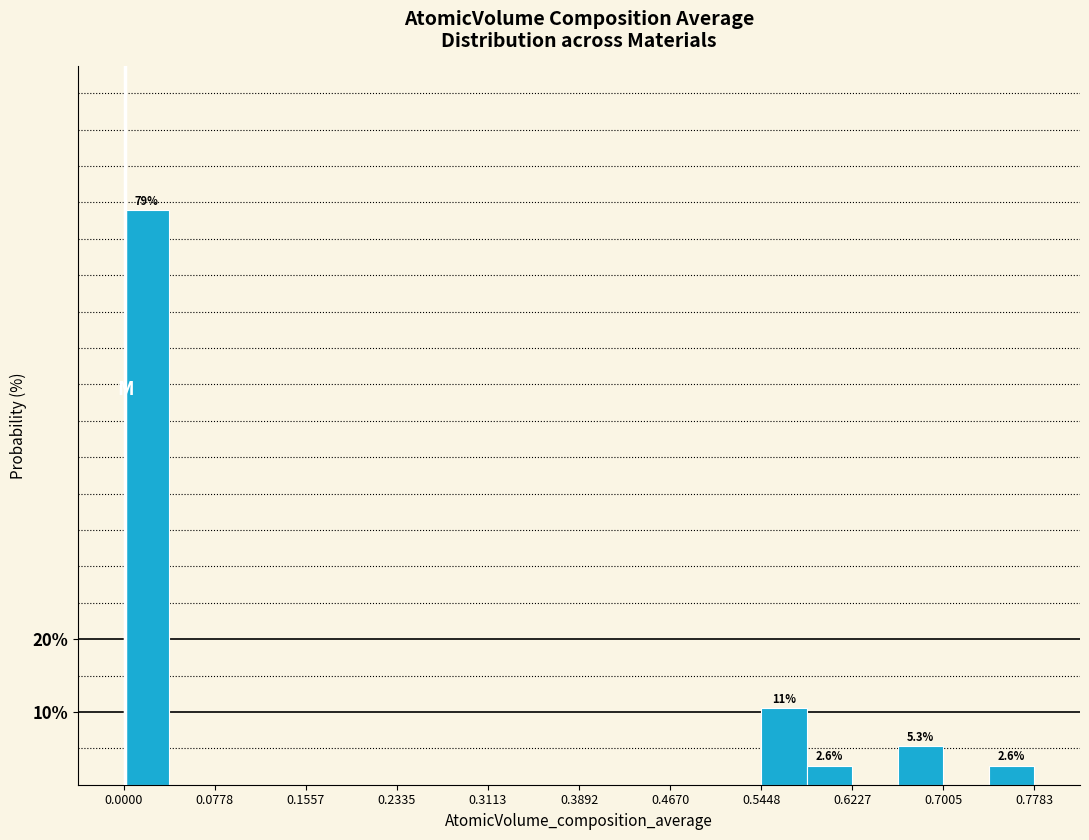

Around what value on the x-axis is the tallest bar? Give the approximate position of its centre, as read against the axis.

0.02